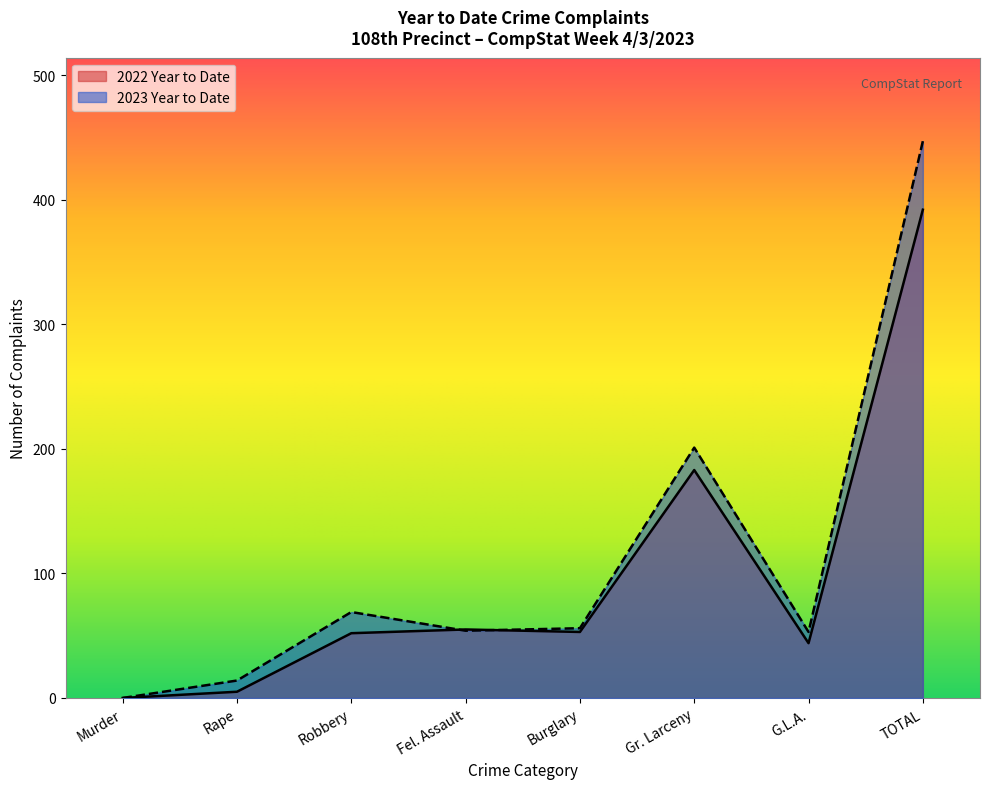

Reading right to left, list all the values displayed in this chart.

2023 Year to Date: 447	53	201	56	54	69	14	0
2022 Year to Date: 392	44	183	53	55	52	5	0